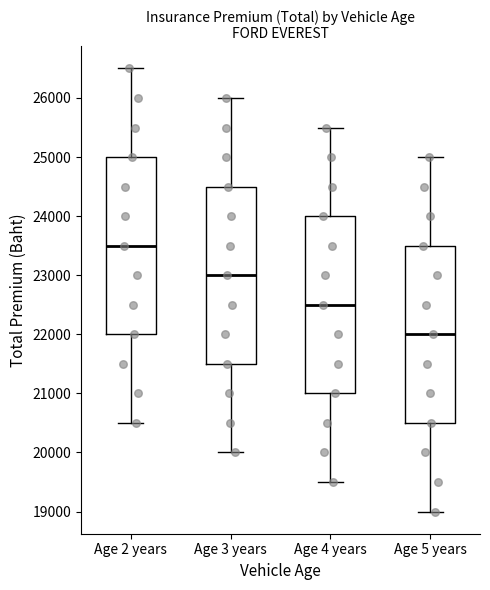

Where does the lower whisker of the box for Age 4 years end on the y-axis? The values are not printed on the chart, so give them approximately, as read against the axis.

19500